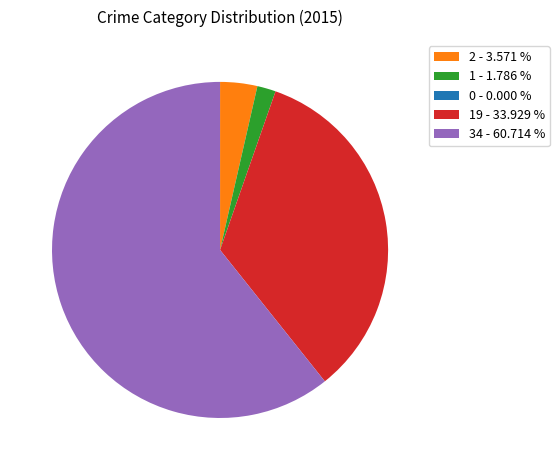

Is there a majority slice in this chart?

Yes